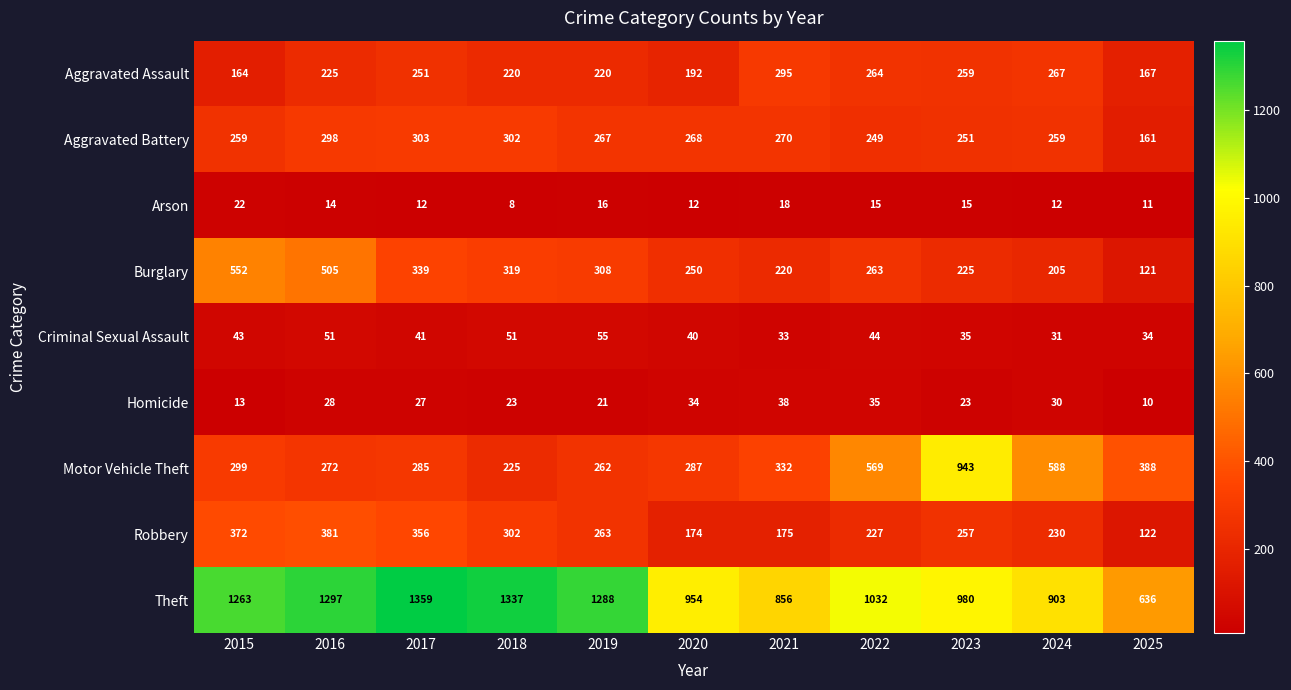

Rank the series at 2016 from highest to lowest value.

Theft, Burglary, Robbery, Aggravated Battery, Motor Vehicle Theft, Aggravated Assault, Criminal Sexual Assault, Homicide, Arson